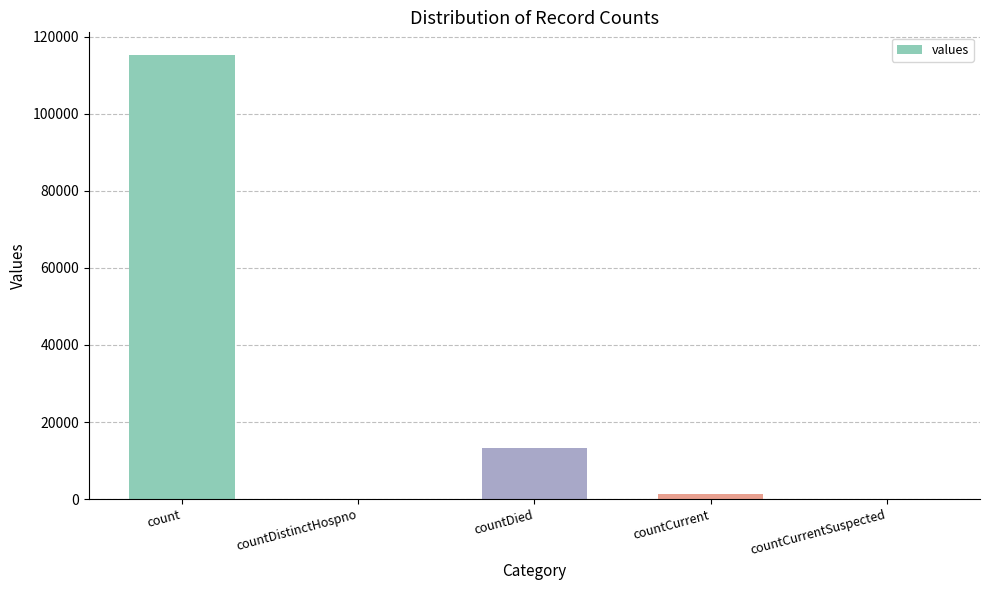

What is the average value?

26021